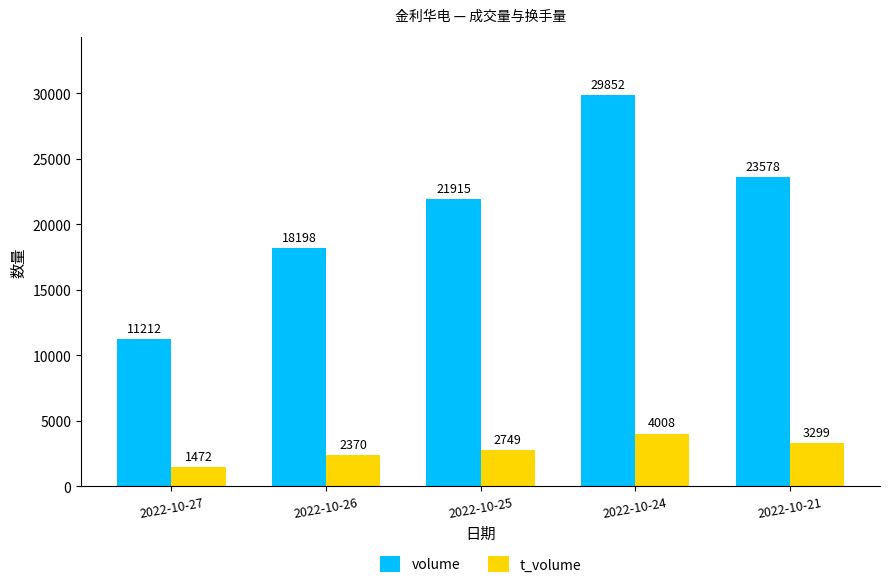

What are all the series names shown in the legend?

volume, t_volume